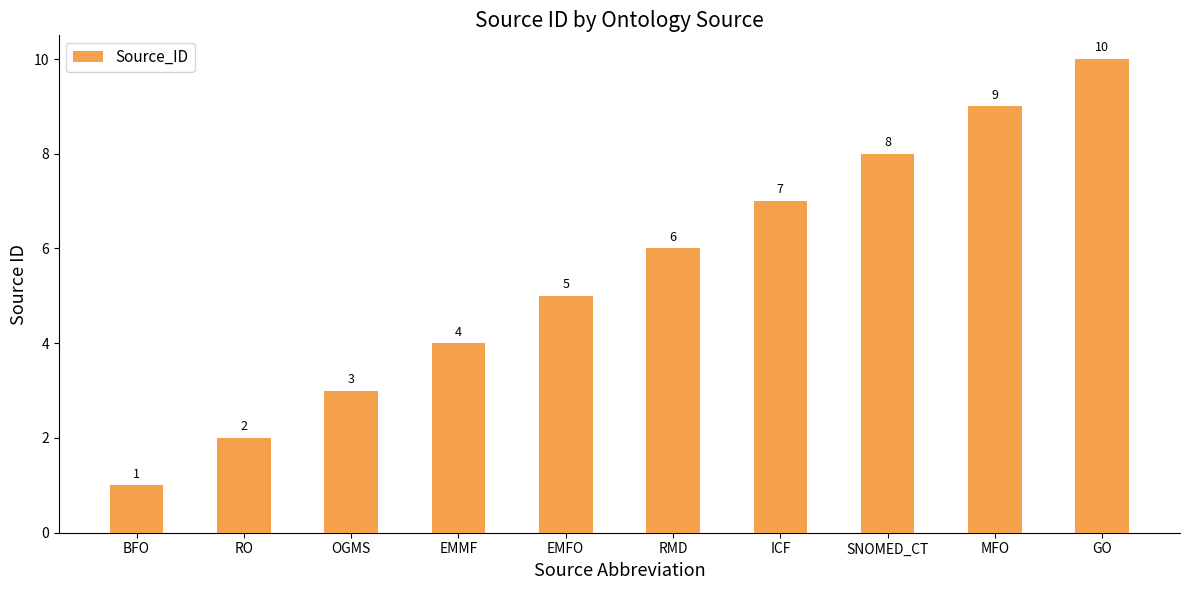

What is the average value?

6